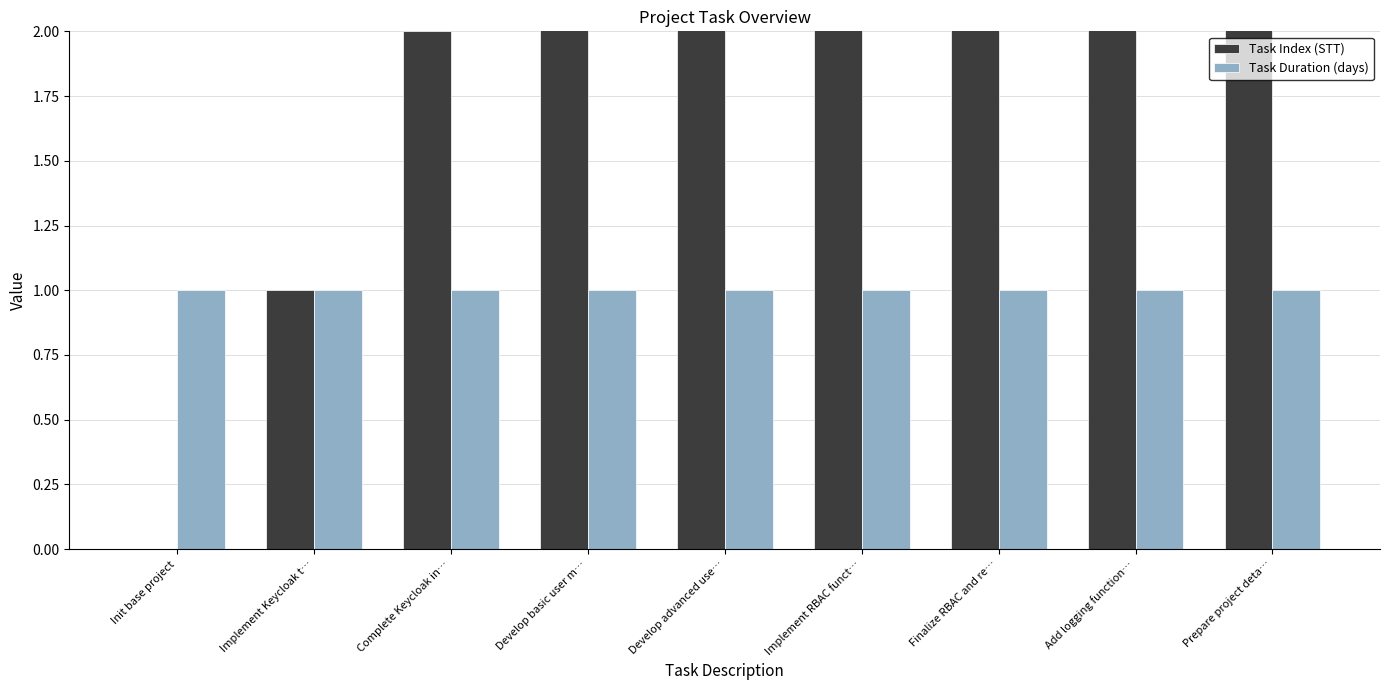

What is the label of the 7th bar from the right?

Complete Keycloak in…